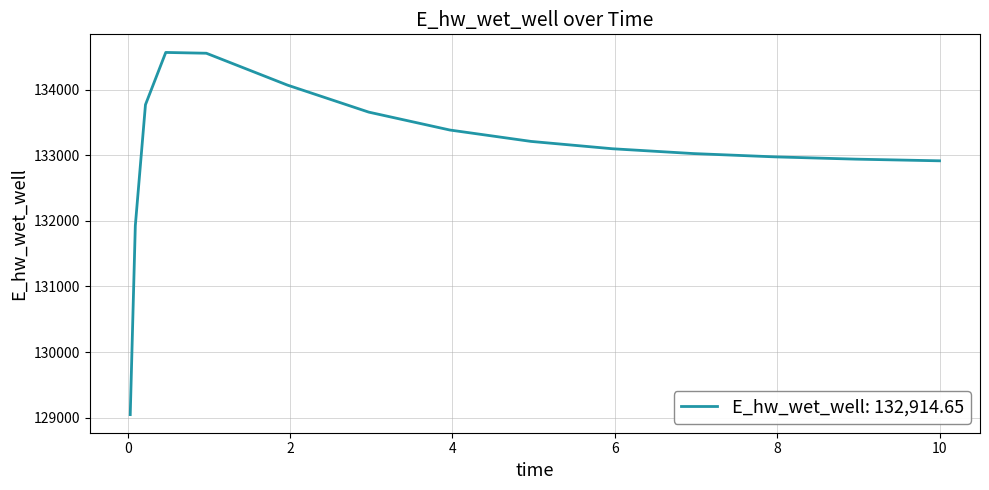

What is the smallest value displayed?

129047.2